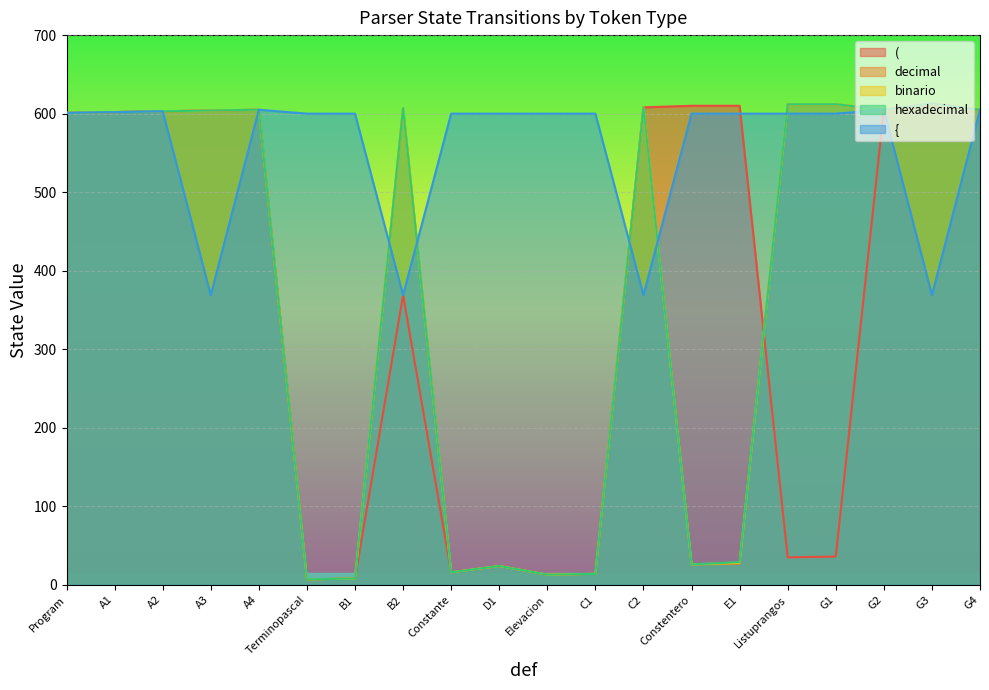

Where does the decimal series first go above 603?

A3